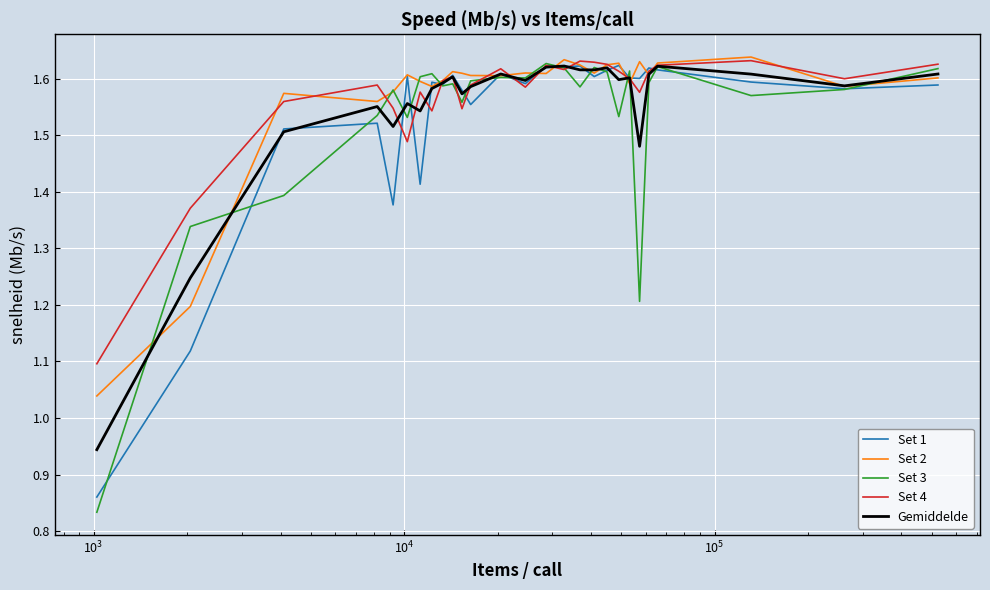

Which series has the widest spread of values?

Set 3